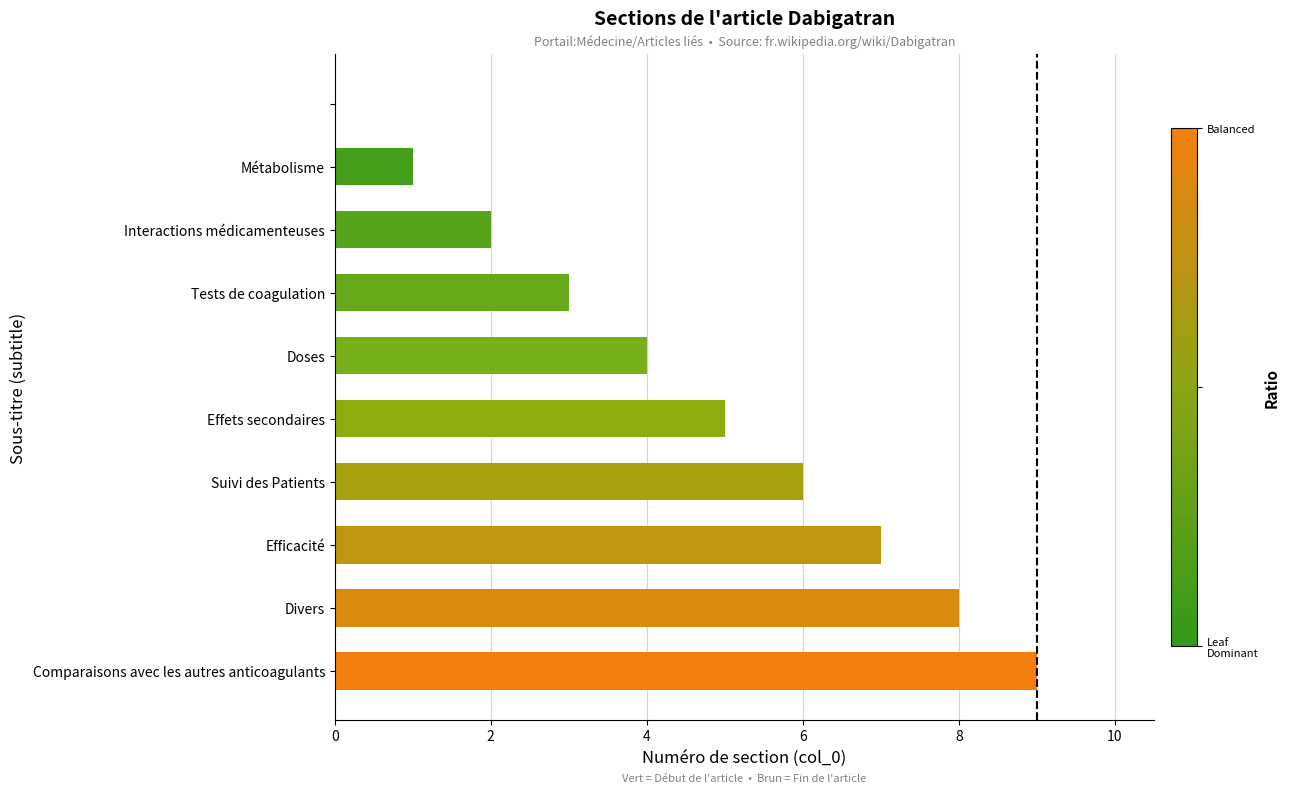

How many data points does each series have?

10